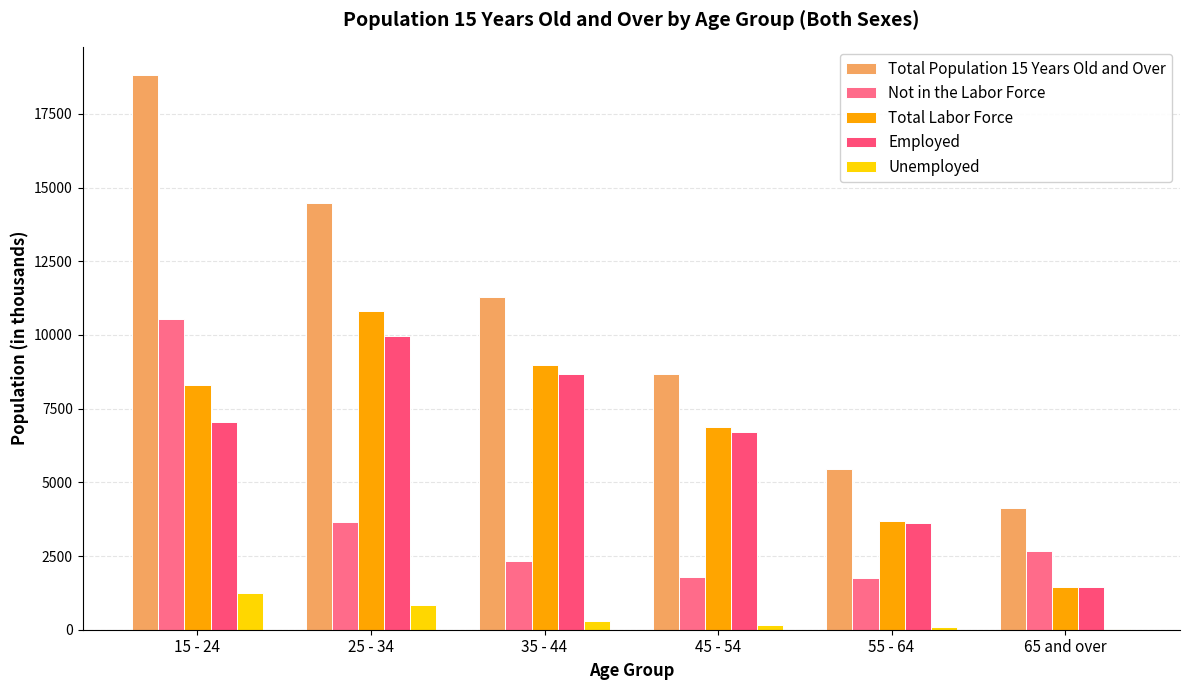

How many groups of bars are there?

6